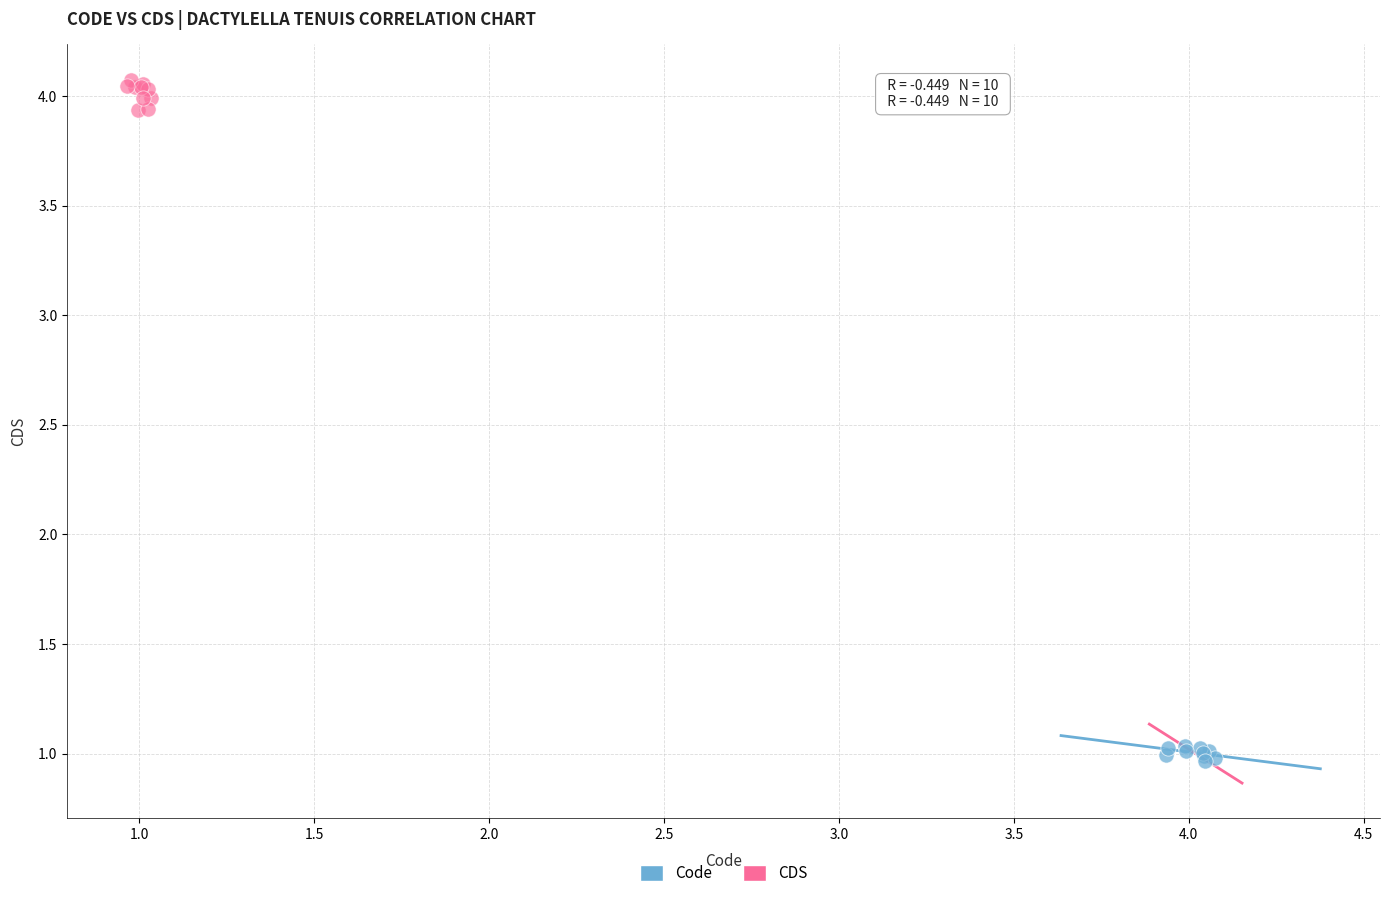

Which series has the widest spread of Y values?

CDS